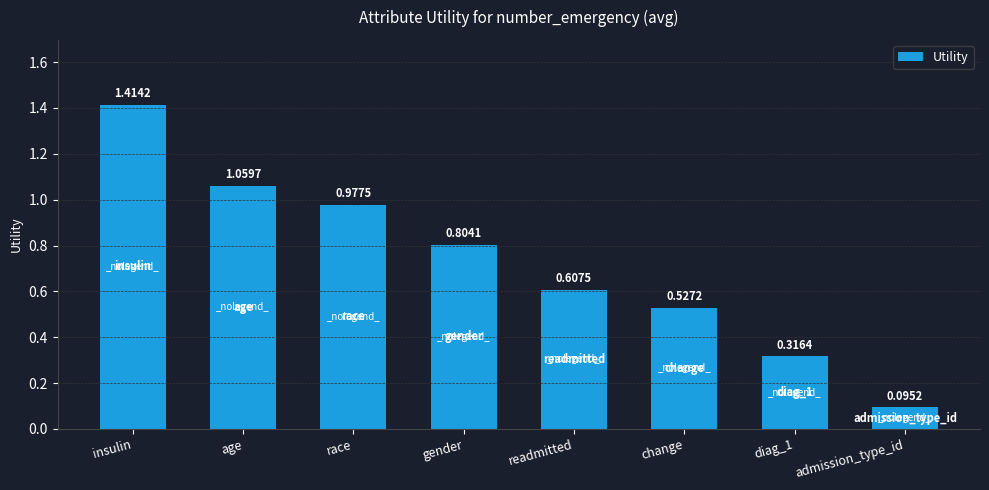

What position from the left is readmitted?

5